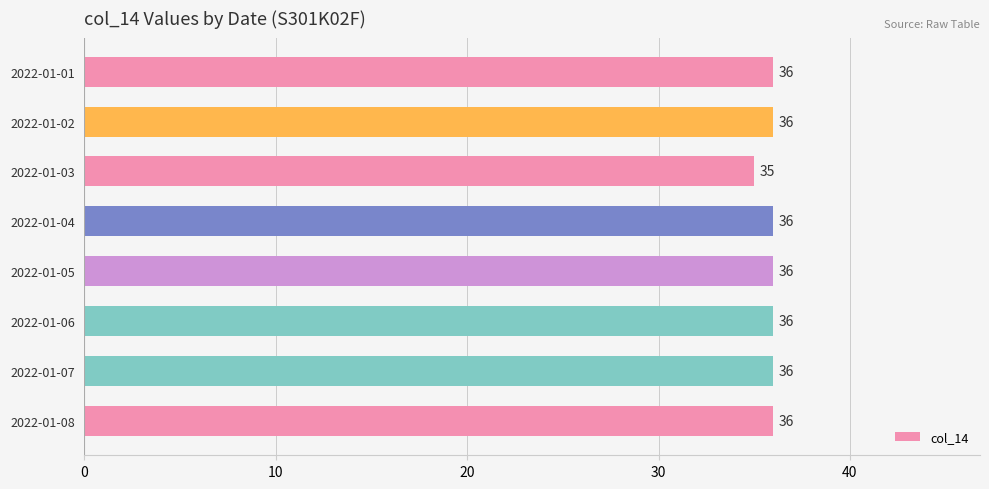

What value does the data have at 2022-01-03?

35